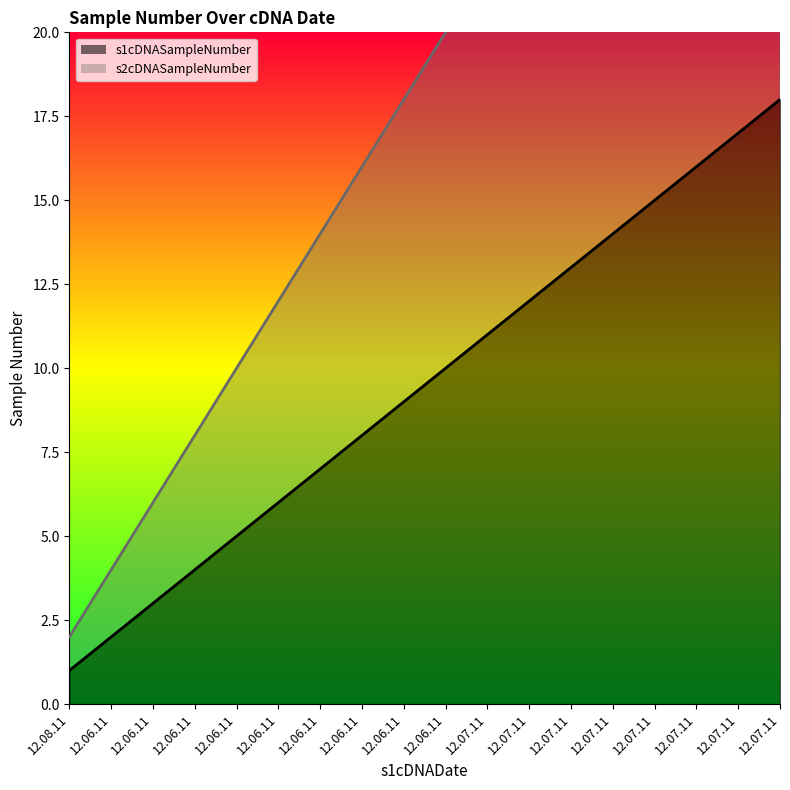

Between 12.06.11 and 12.07.11, which series saw the biggest shift?

s2cDNASampleNumber